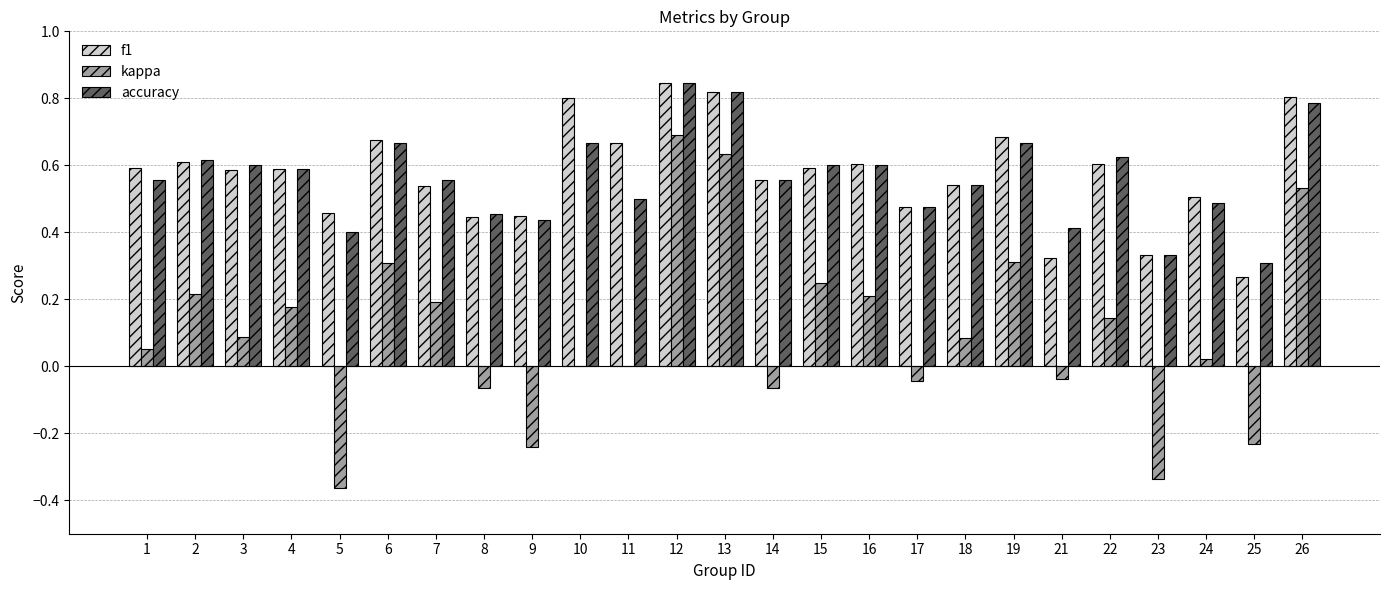

Between 14 and 22, which series saw the biggest shift?

kappa